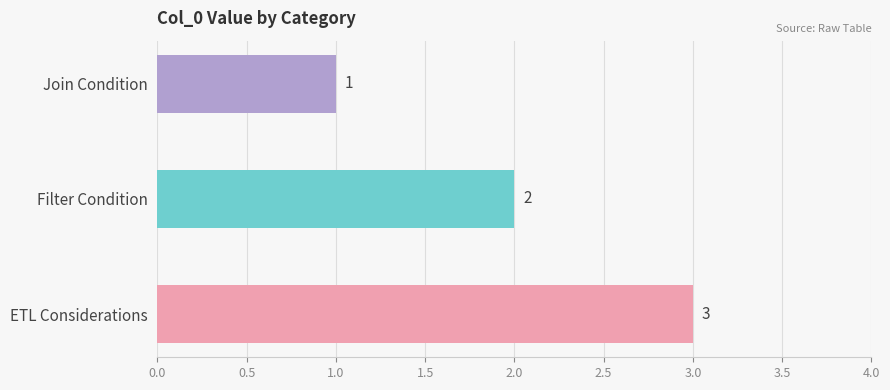

Does the chart contain stacked bars?

No